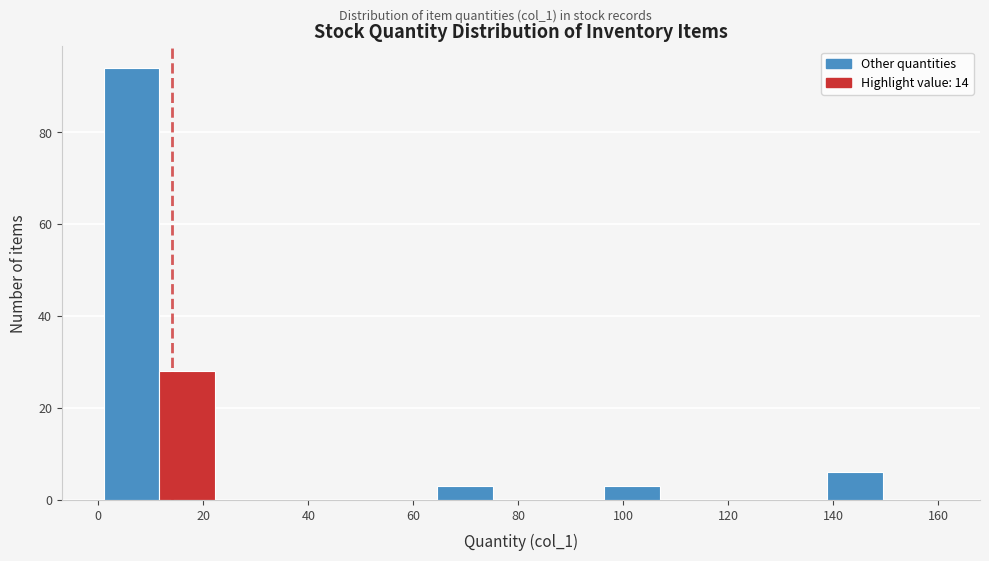

How tall is the bar that spans 96.4 to 107.0 on the x-axis? Neither the bar edges nor the heights are printed on the chart, so give them approximately, as read against the axes.

4